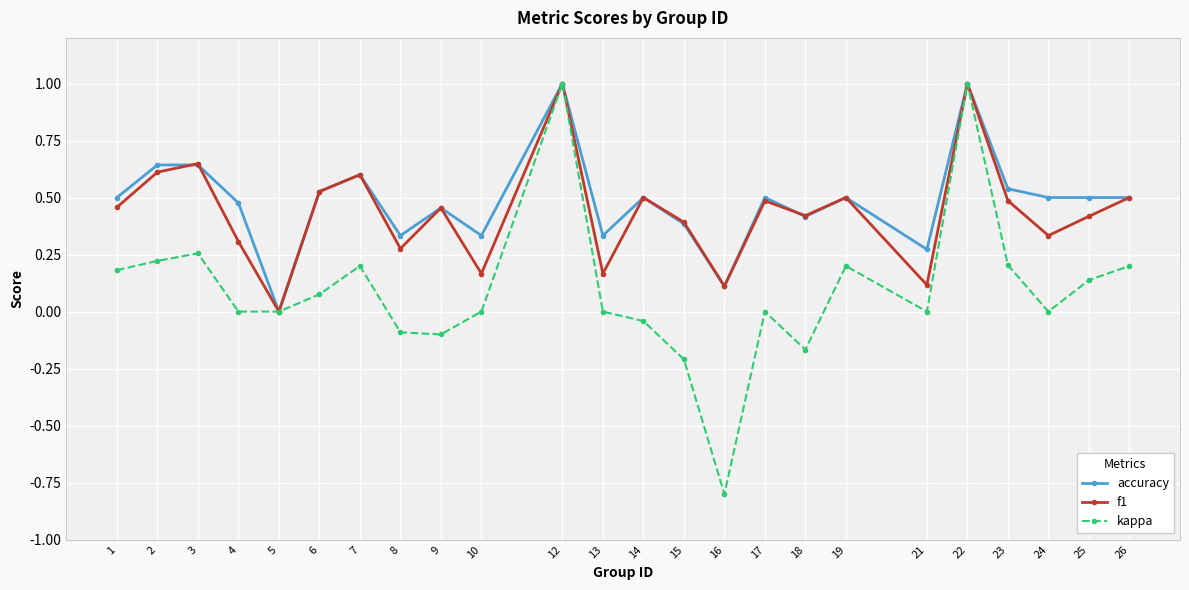

What are all the series names shown in the legend?

accuracy, f1, kappa